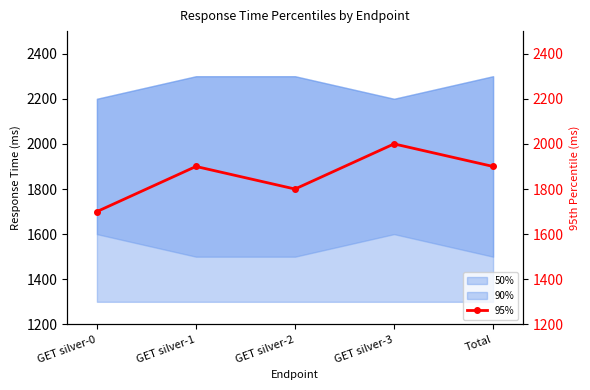

Is this an area chart (filled region under the line)?

No